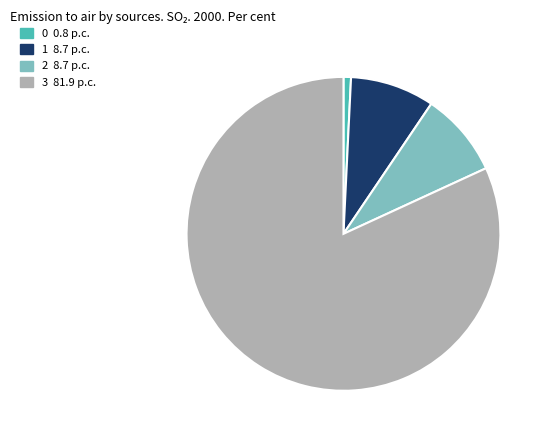

Which category has the biggest portion of the pie?

3